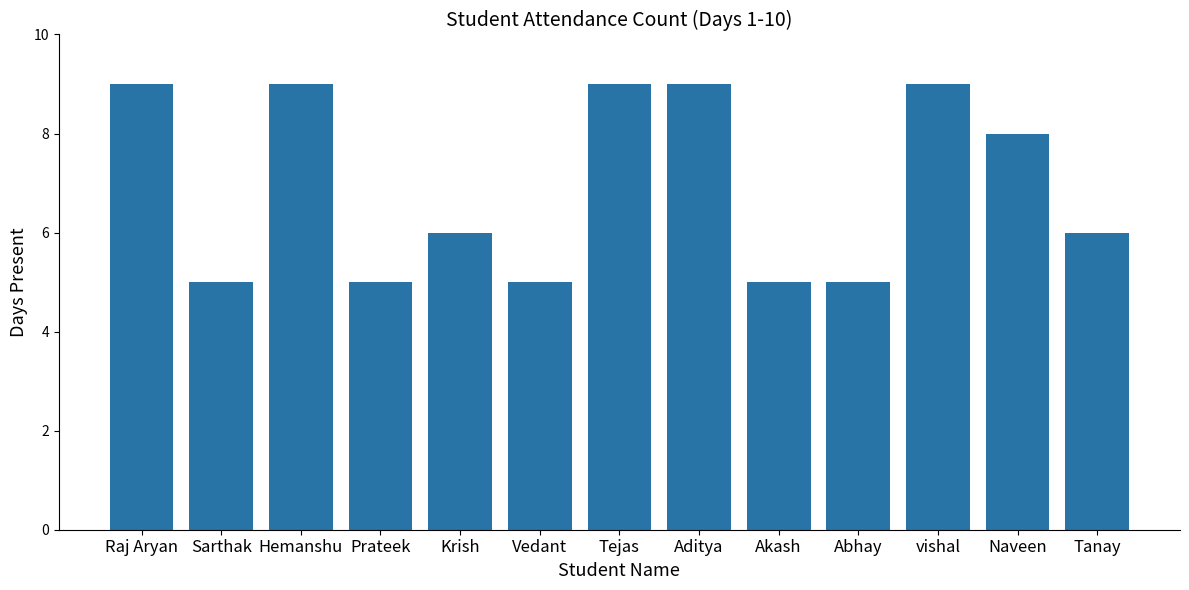

What is the ratio of the value at Hemanshu to the value at Aditya?

1.0